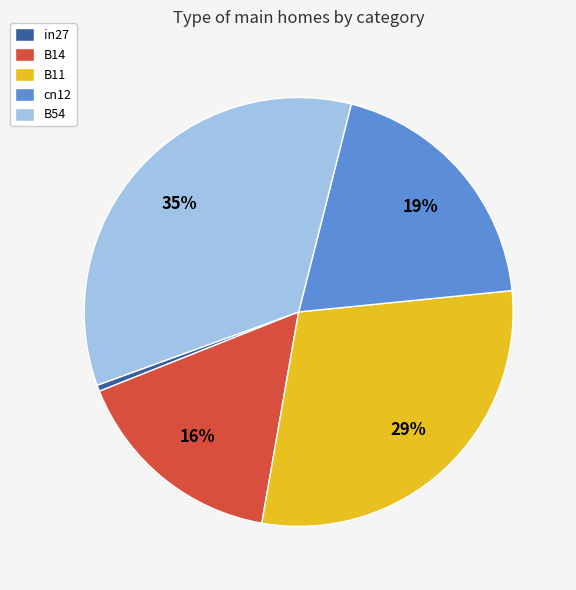

Which category has the smallest portion of the pie?

in27